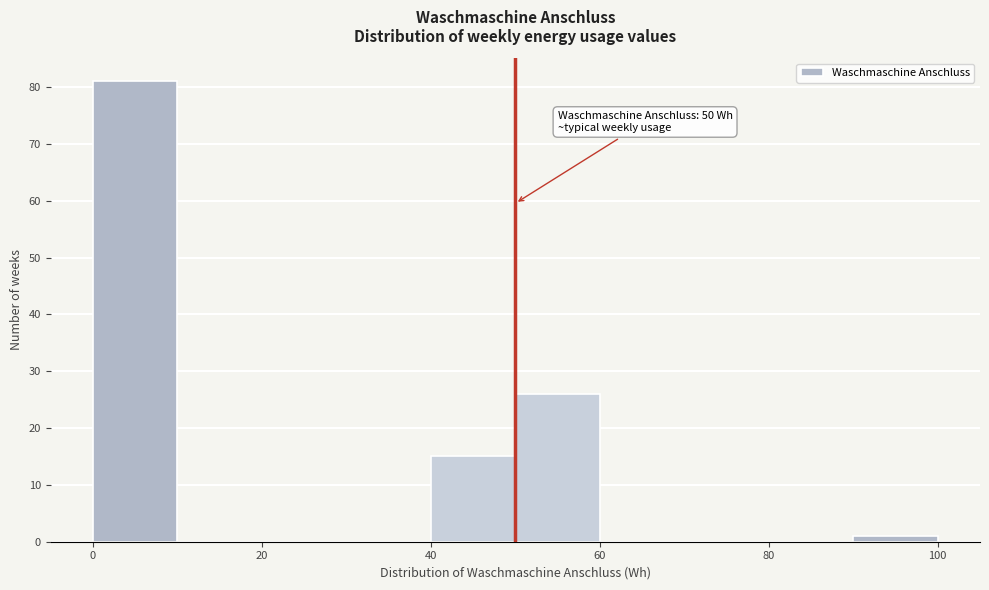

Which range on the x-axis has the tallest bar?

0 to 10